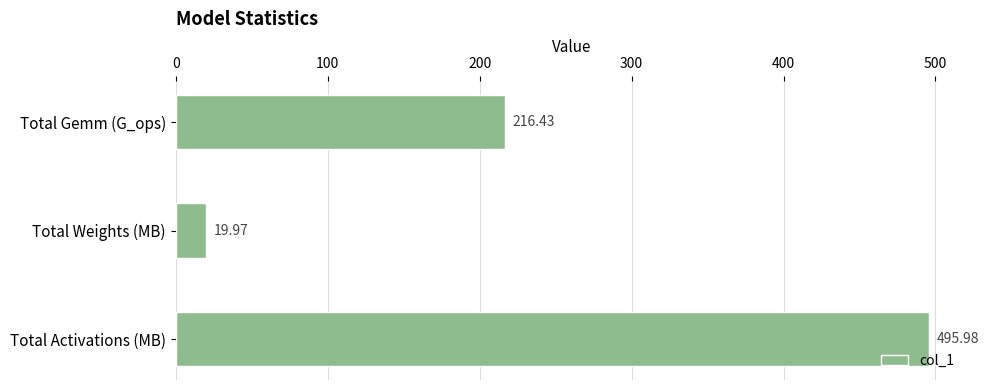

Rank the categories by value from lowest to highest.

Total Weights (MB), Total Gemm (G_ops), Total Activations (MB)